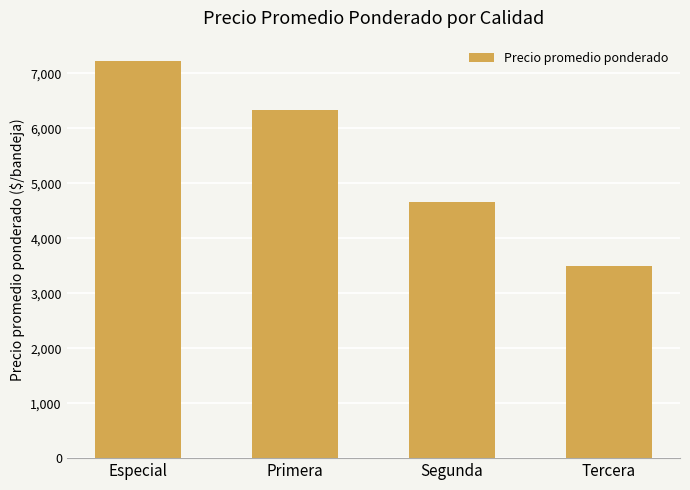

The value at Primera is 6322. True or false?

True